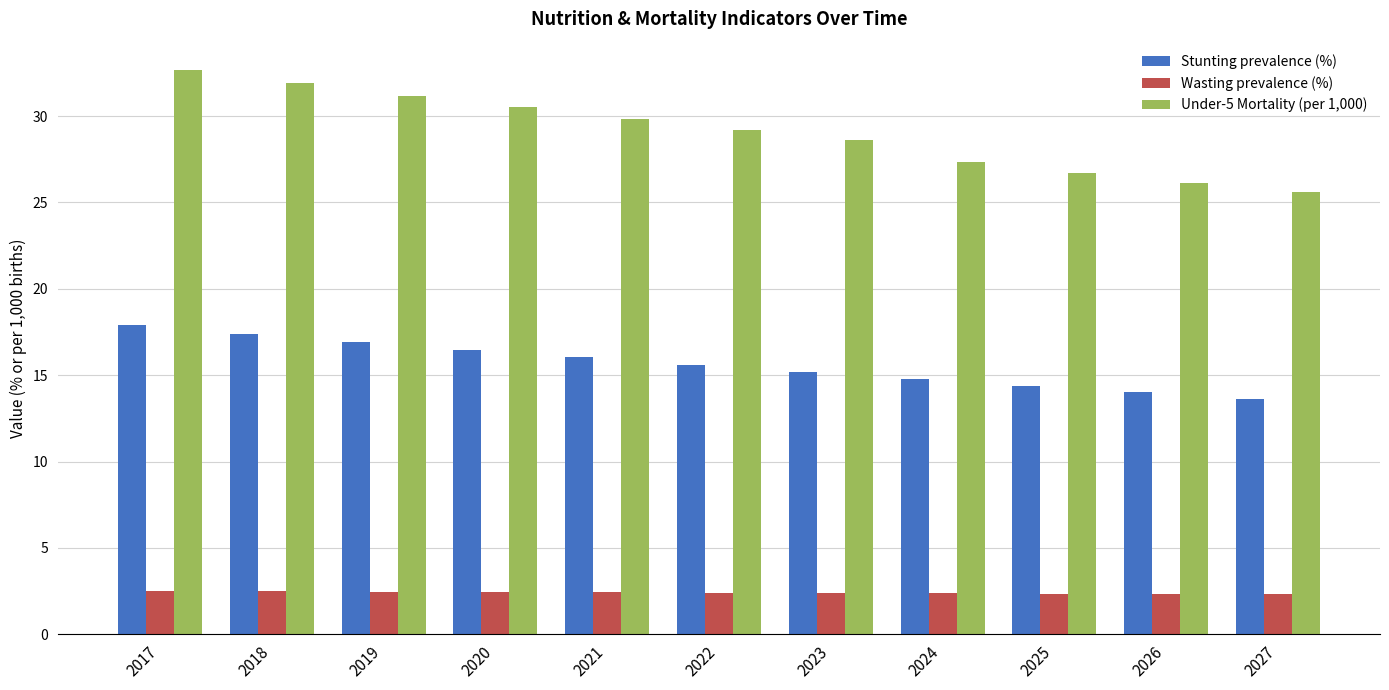

Is it true that Stunting prevalence (%) equals 16.5 at 2020?

True